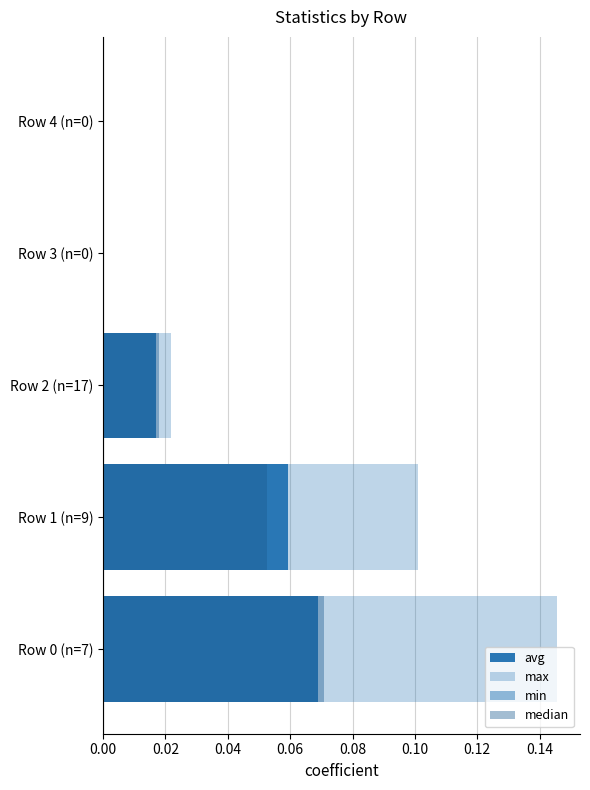

What is the maximum value shown in the chart?

0.1